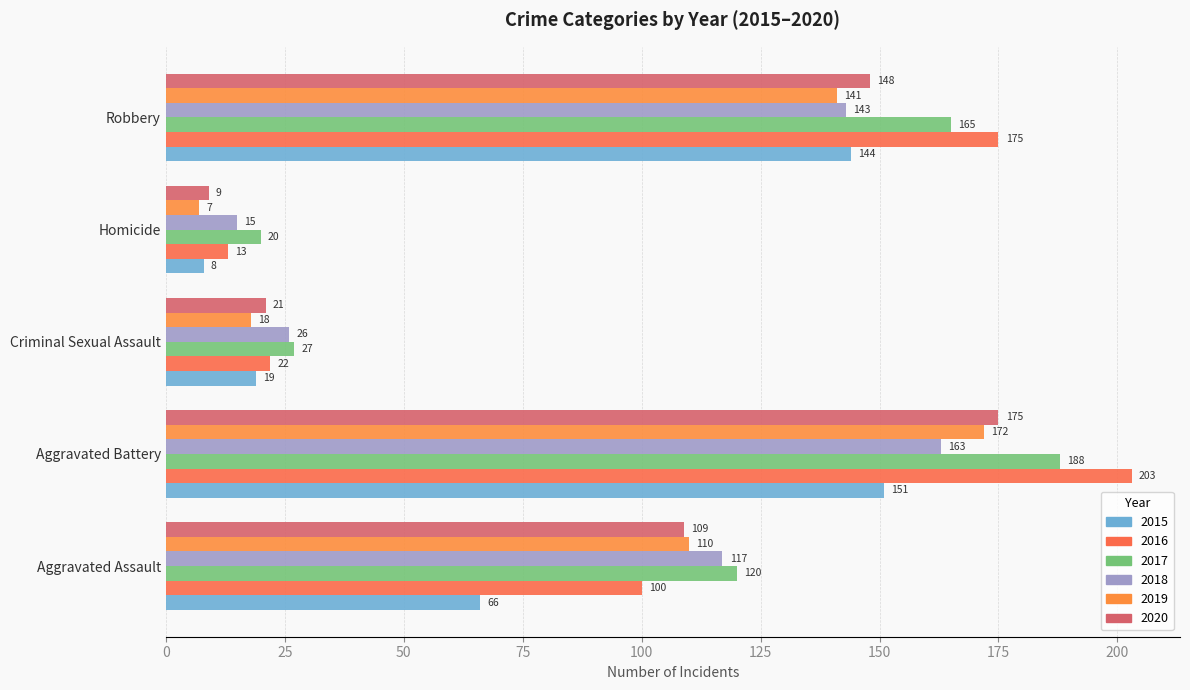

At how many categories does at least one series exceed 147?

2